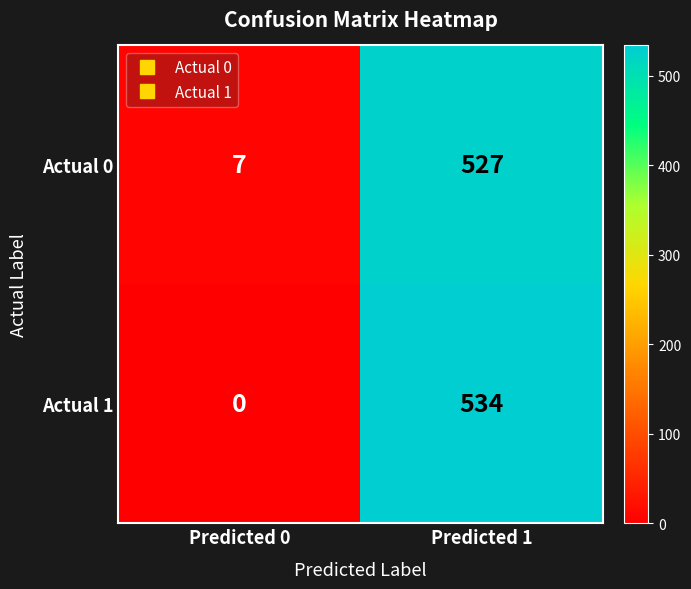

Reading right to left, what are all the values shown in this chart?

Actual 0: 527	7
Actual 1: 534	0